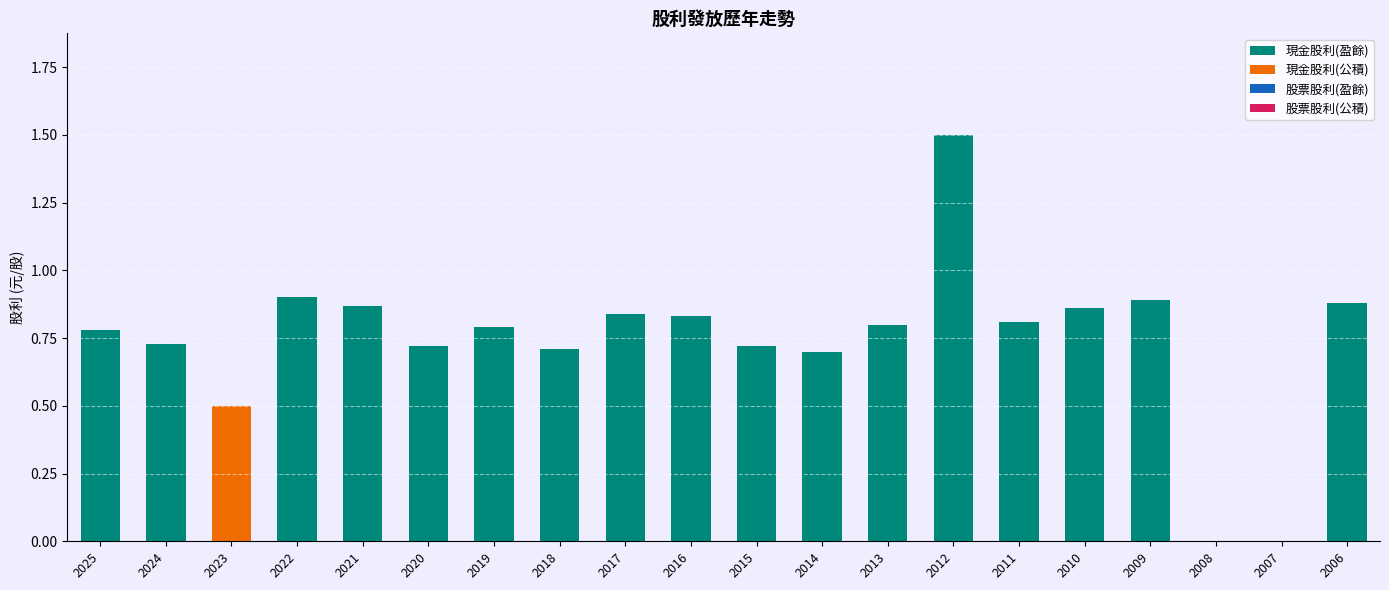

The value of 現金股利(盈餘) at 2019 is 1.2. True or false?

False